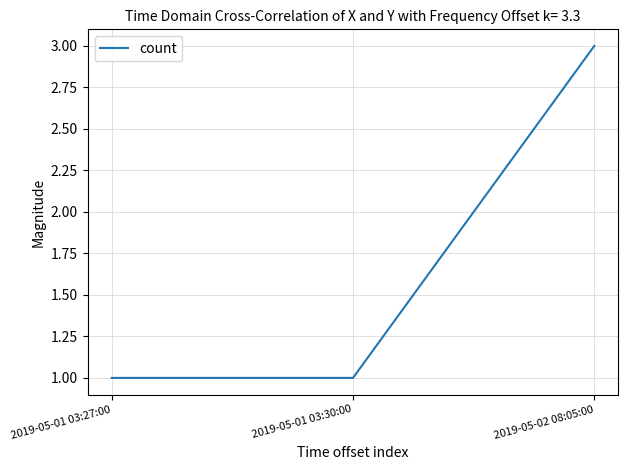

Is it true that the value at 2019-05-01 03:27:00 is 0?

False